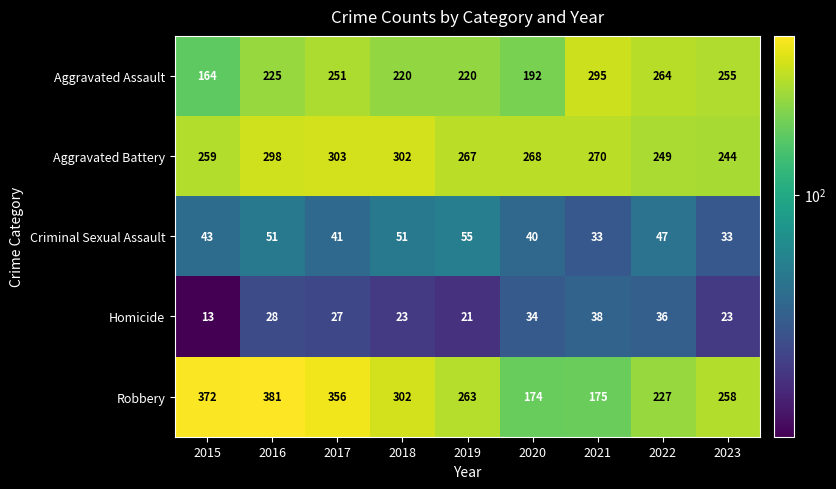

List the labels in order of Aggravated Battery value, largest first.

2017, 2018, 2016, 2021, 2020, 2019, 2015, 2022, 2023